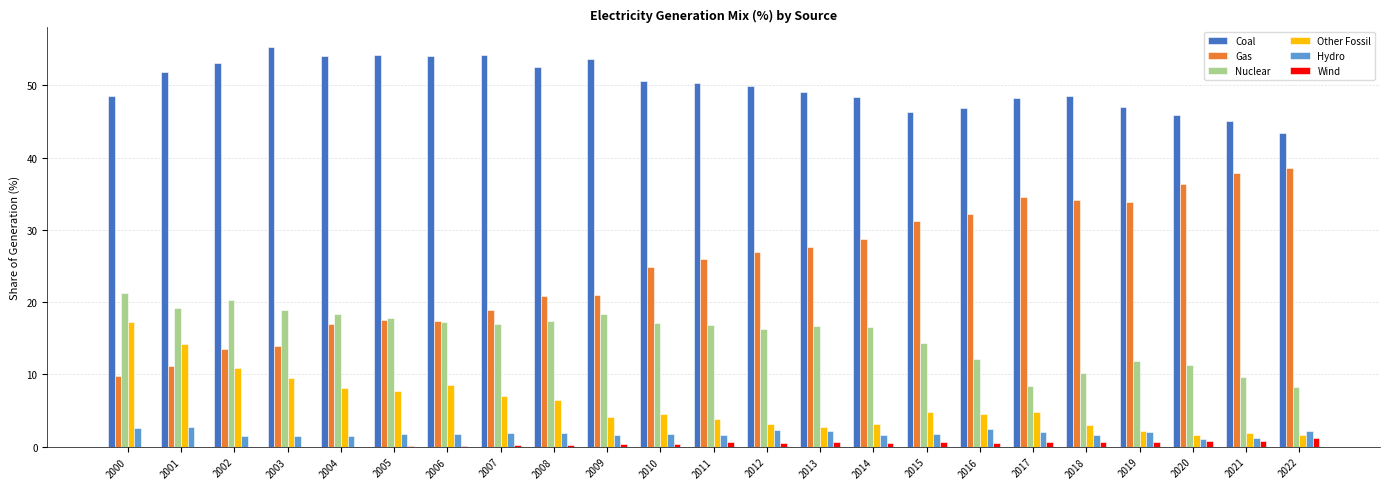

What is the average value of the Nuclear series?

15.5